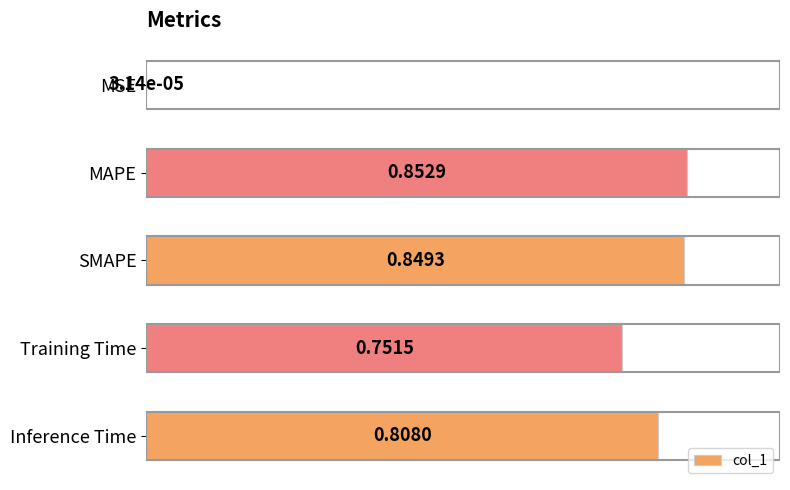

Which has a higher value, Training Time or SMAPE?

SMAPE